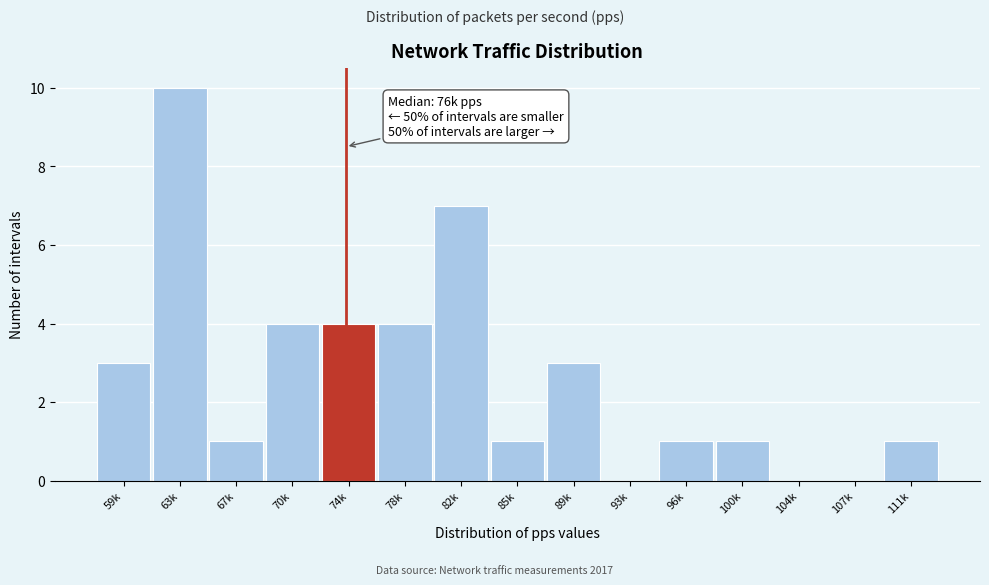

Reading right to left, list all the values displayed in this chart.

111k=1	107k=0	104k=0	100k=1	96k=1	93k=0	89k=3	85k=1	82k=7	78k=4	74k=4	70k=4	67k=1	63k=10	59k=3